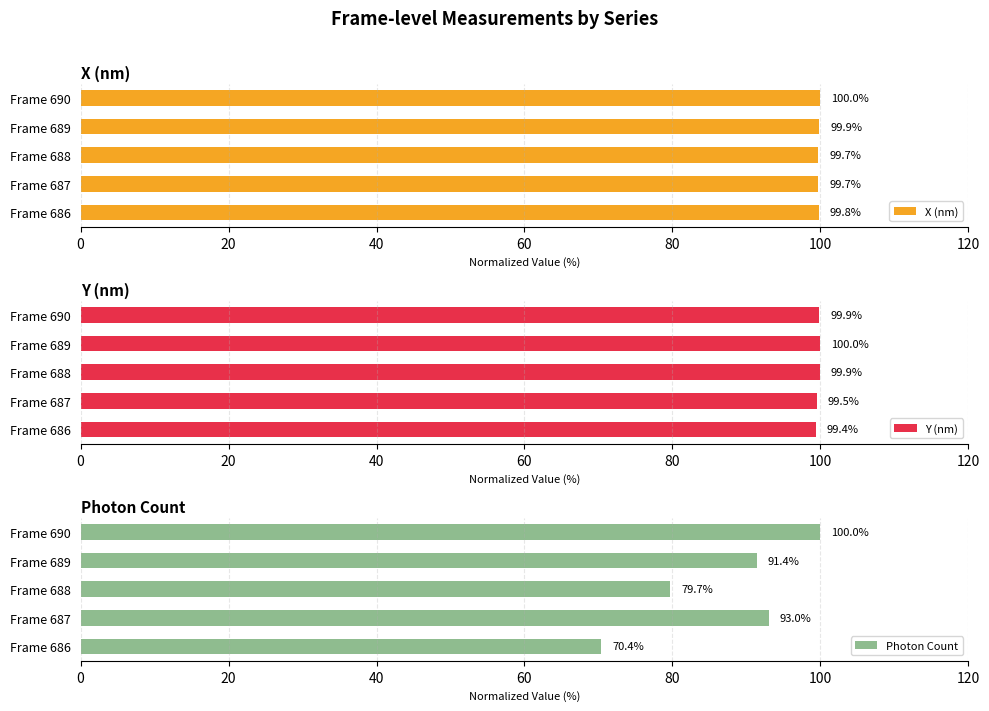

What is the average value of the X (nm) series?

99.8